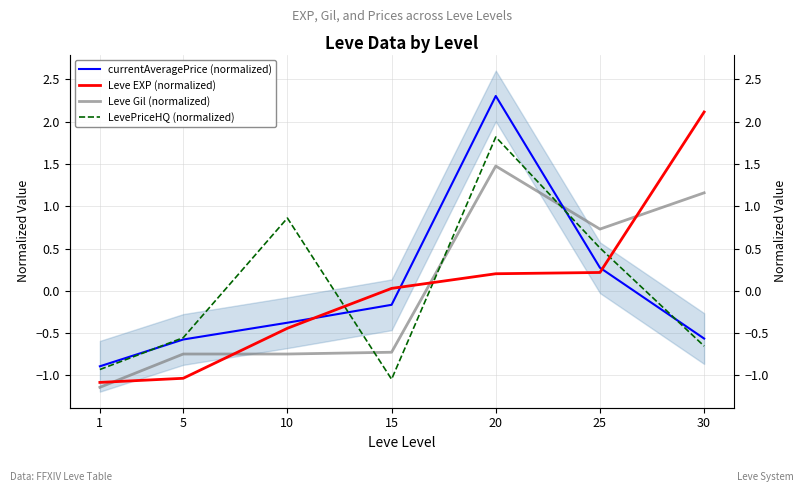

What is the maximum value shown in the chart?

2.3